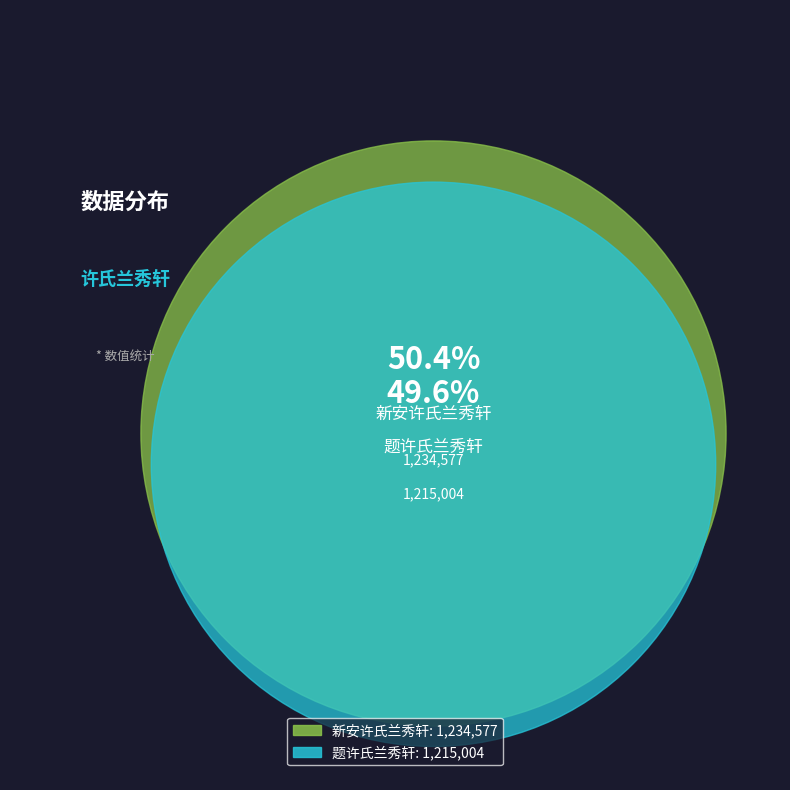

Do 题许氏兰秀轩 and 新安许氏兰秀轩 together represent more than half of the pie?

Yes